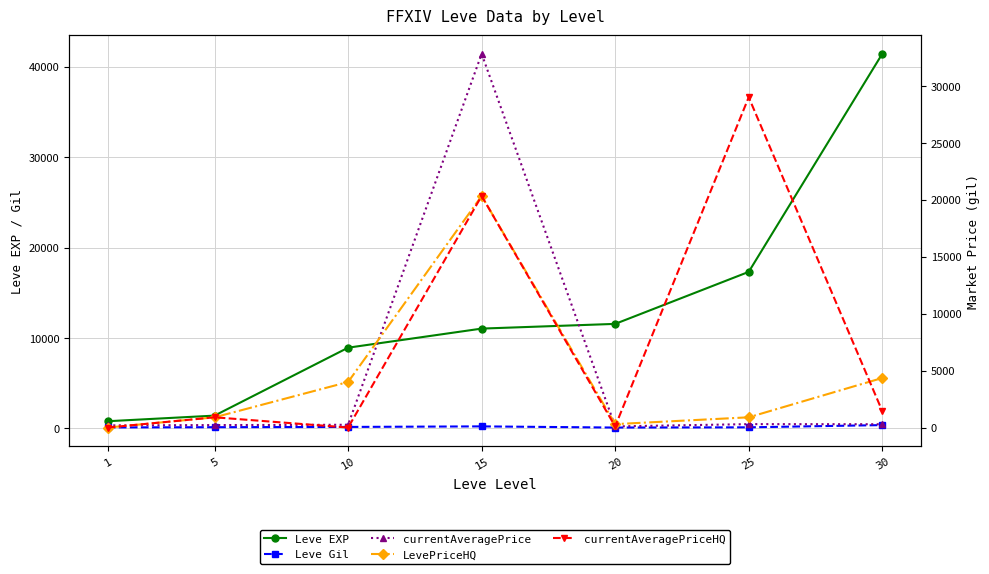

The LevePriceHQ series shows 300.0 at 20. True or false?

True